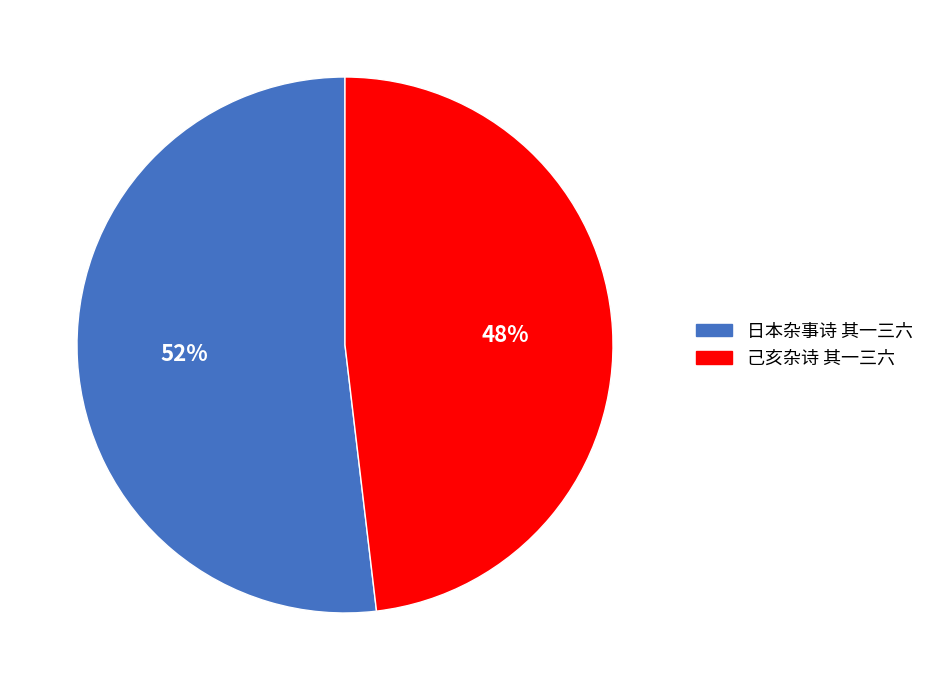

How many segments does this pie chart have?

2